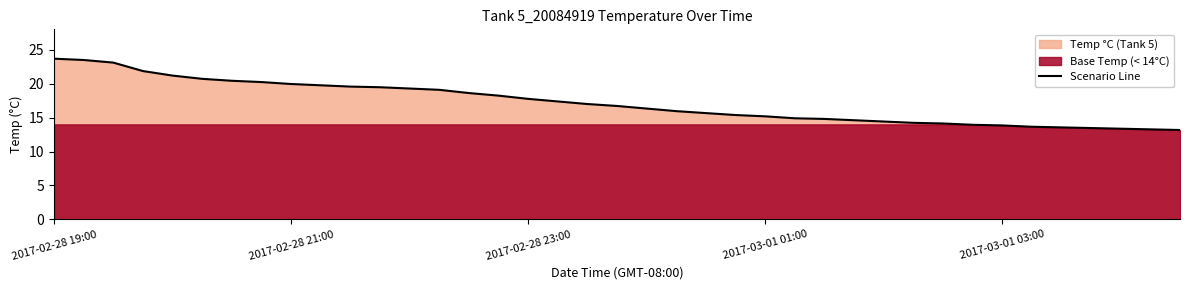

What is the label of the 38th point from the left?

37